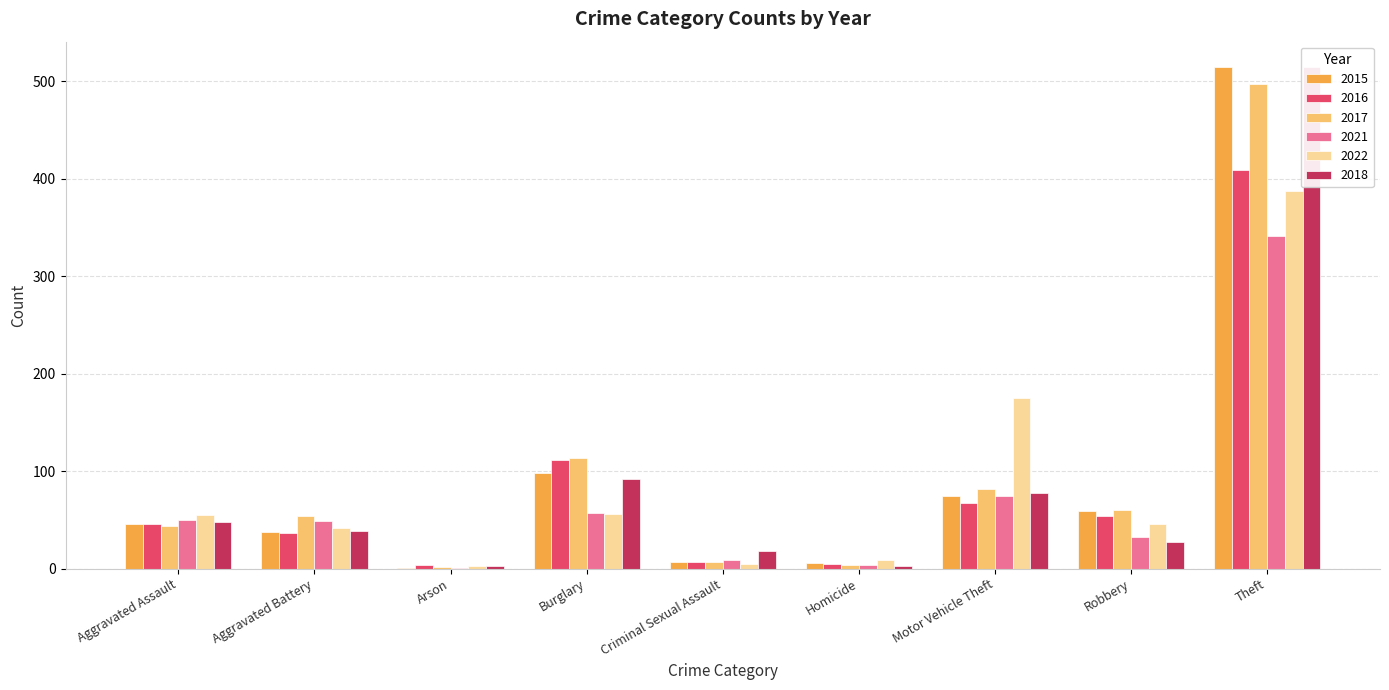

What is the spread (max minus min) of values at Arson?

3